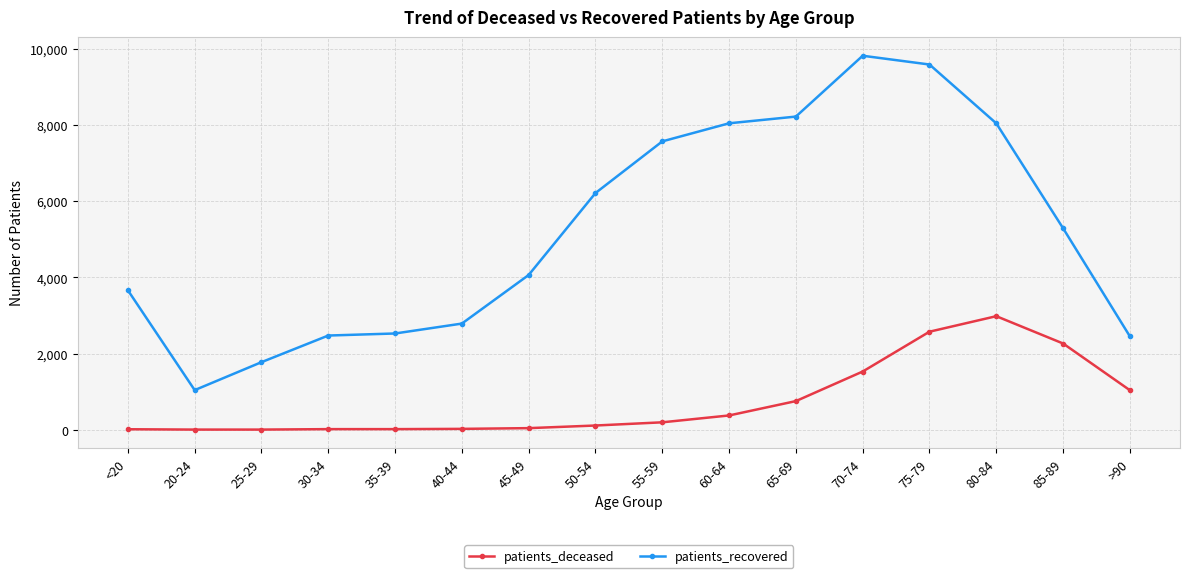

How many data points does each series have?

16